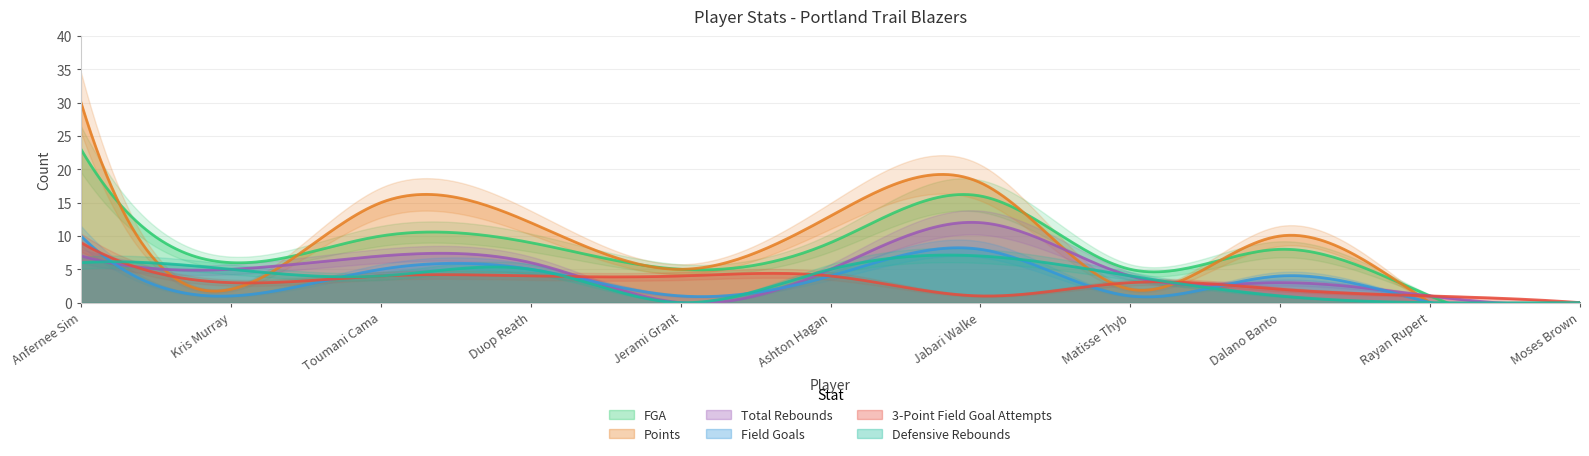

Which category has the highest value in the Total Rebounds series?

Jabari Walker